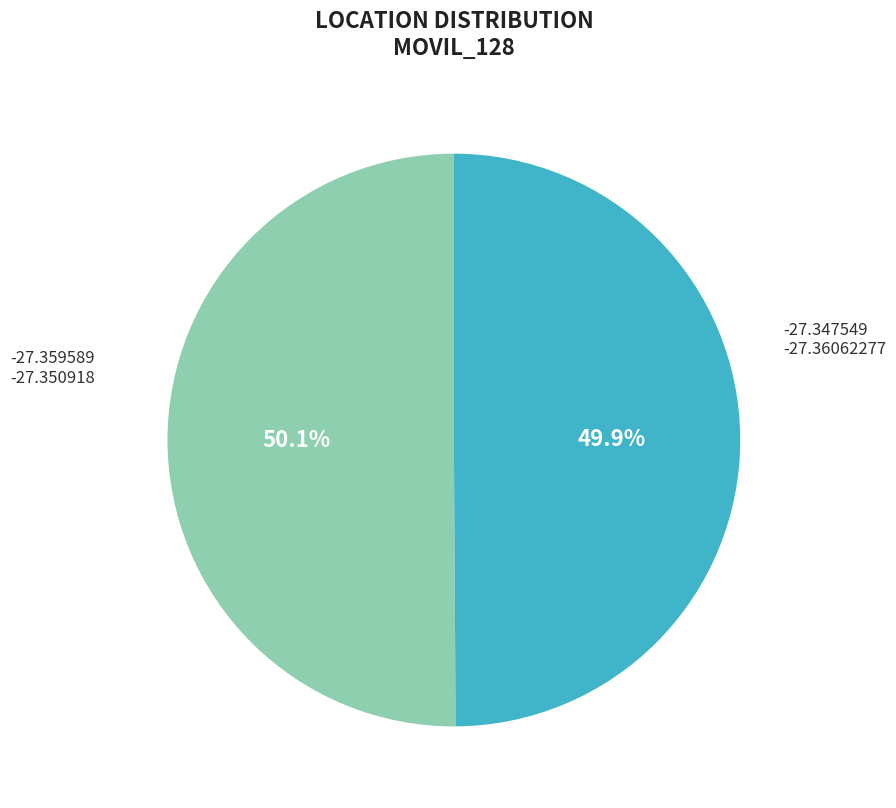

Does any single category account for the majority?

Yes